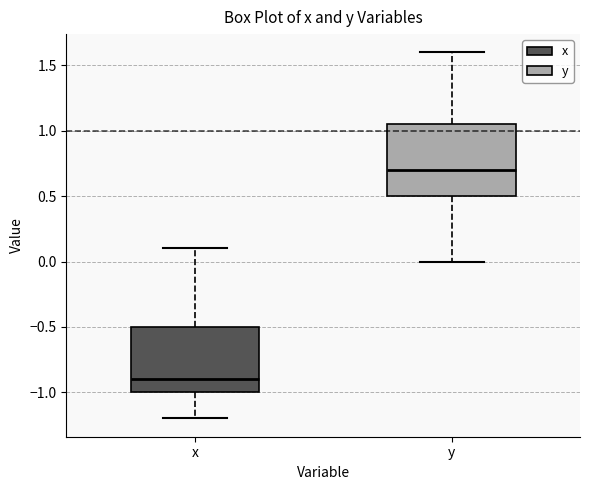

Reading left to right, read every box against the y-axis: the position of its median line, the range the box covers, and the ends of its whiskers. The values are not printed on the chart, so give them approximately, as read against the axis.

x: median -0.90, box -1.00 to -0.50, whiskers -1.20 to 0.10
y: median 0.70, box 0.50 to 1.05, whiskers 0.00 to 1.60